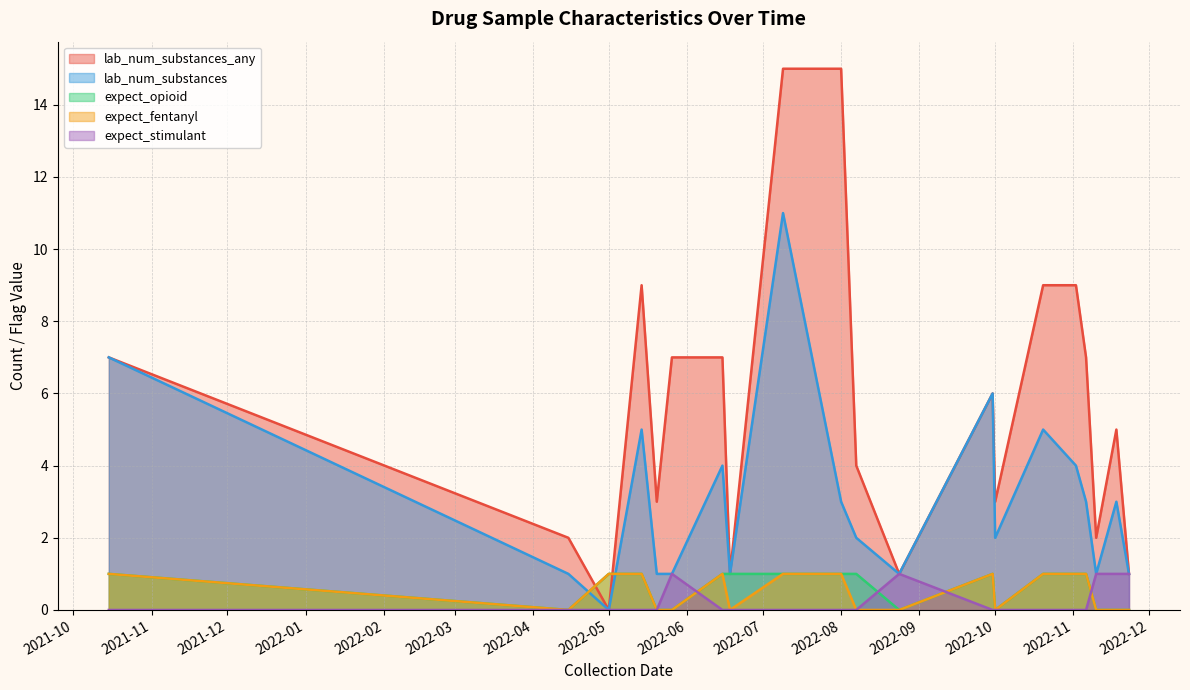

Rank the categories by expect_fentanyl value from lowest to highest.

1, 2, 3, 5, 7, 10, 11, 16, 17, 18, 0, 4, 6, 8, 9, 12, 13, 14, 15, 19